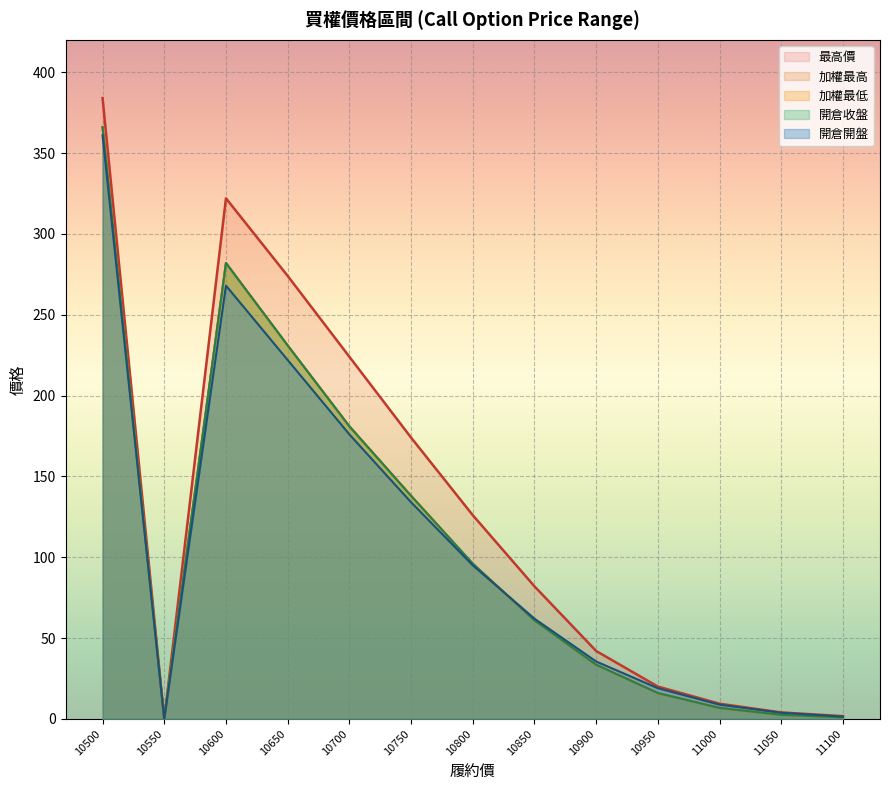

At which label does 最高價 first exceed 82?

10500